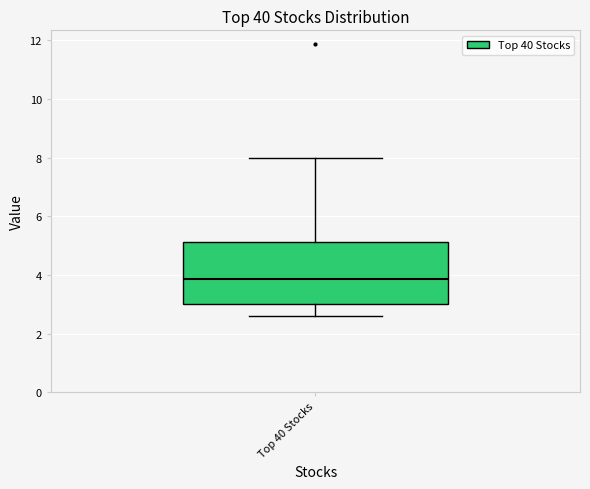

Read this box plot against the y-axis: the position of the median line, the range covered by the box, and the ends of both whiskers. The values are not printed on the chart, so give them approximately, as read against the axis.

median 3.8, box 3.0 to 5.2, whiskers 2.6 to 8.0